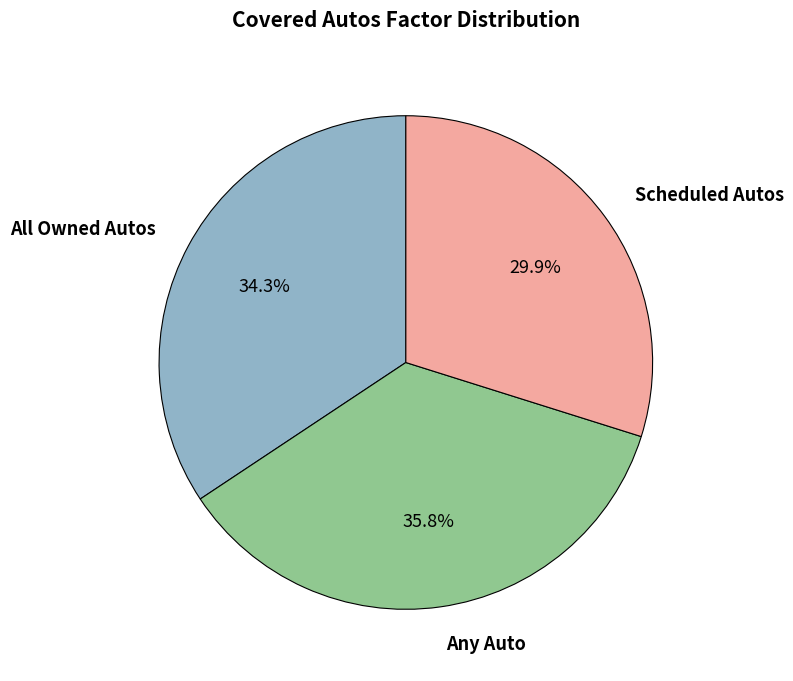

Is there any slice that represents more than half of the pie?

No